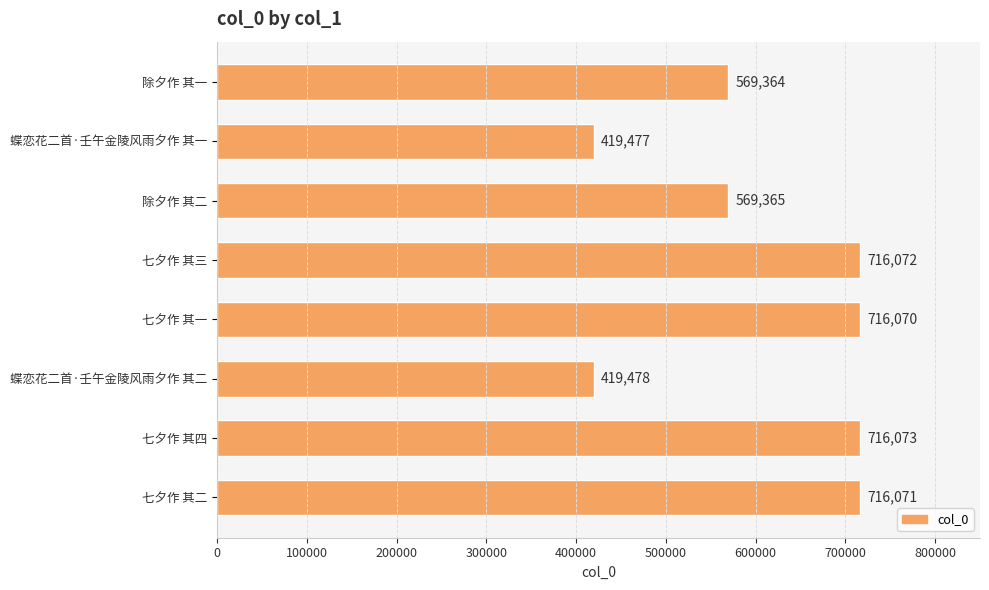

What is the approximate value at 七夕作 其三, to the nearest 10?

716070